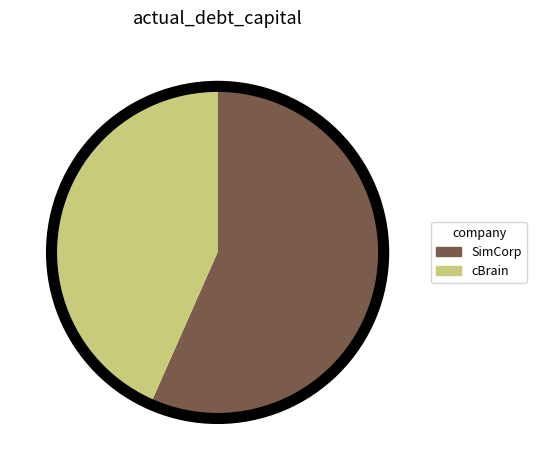

True or false: SimCorp accounts for 66% of the total.

False